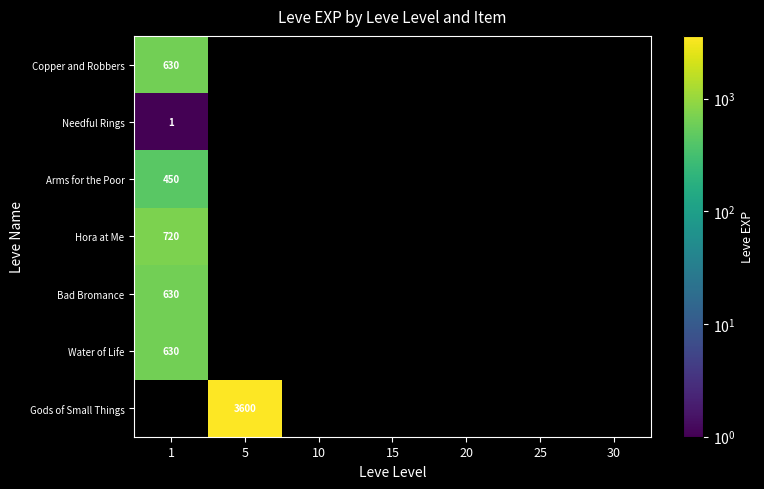

Is it true that Bad Bromance equals 288.4 at 1?

False